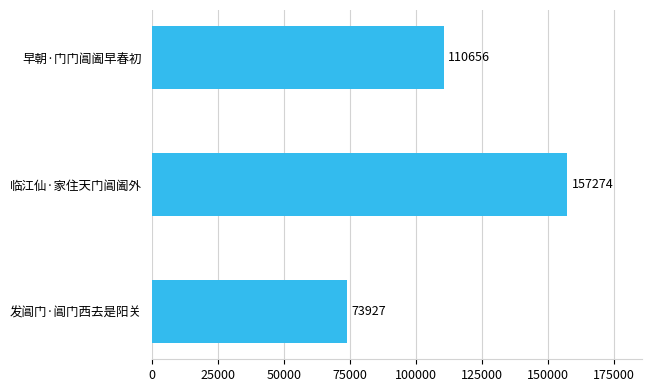

What is the change in value from 临江仙·家住天门阊阖外 to 早朝·门门阊阖早春初?

-46618